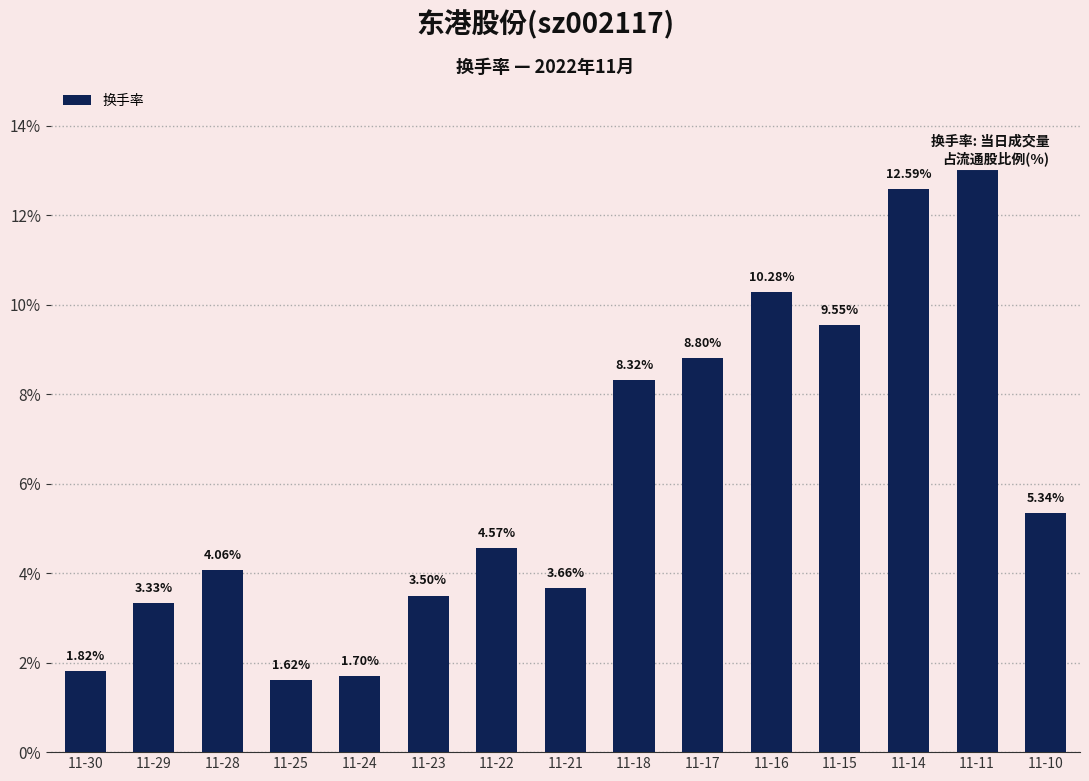

What is the value of the 10th bar from the left?

8.8